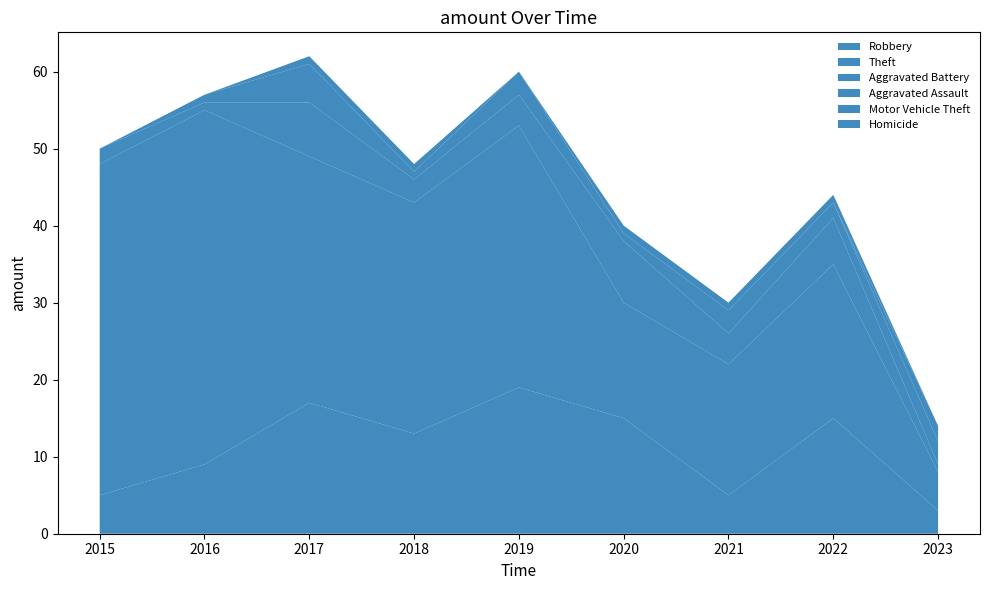

Reading left to right, extract all data points from this chart.

Robbery: 5	9	17	13	19	15	5	15	3
Theft: 43	46	32	30	34	15	17	20	5
Aggravated Battery: 2	1	7	3	4	8	4	6	1
Aggravated Assault: 0	1	5	1	3	1	3	2	3
Motor Vehicle Theft: 0	0	1	1	0	0	0	0	2
Homicide: 0	0	0	0	0	1	1	1	0